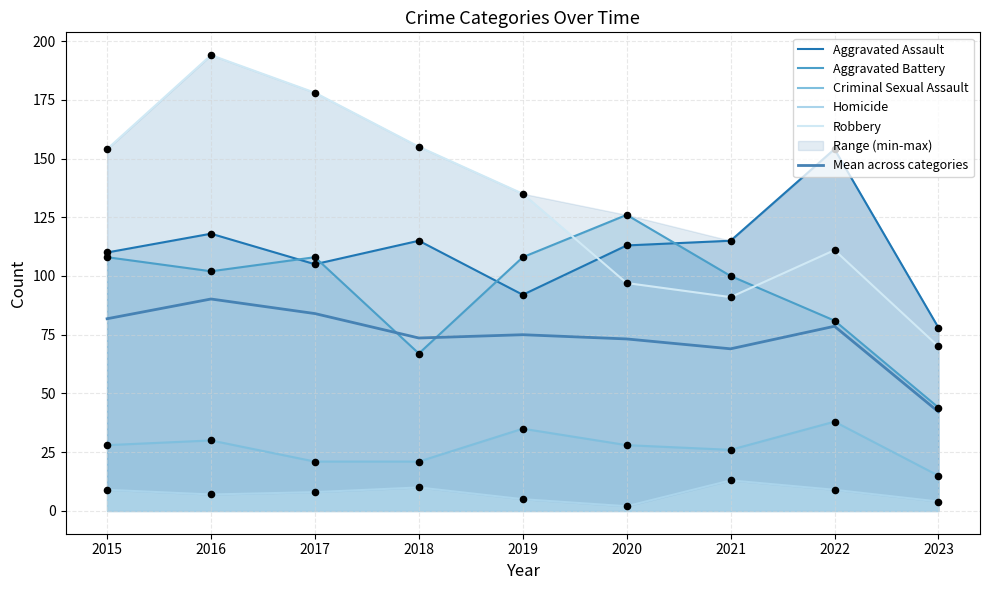

Is the value of Aggravated Battery at 2019 greater than the value of Homicide at 2022?

Yes